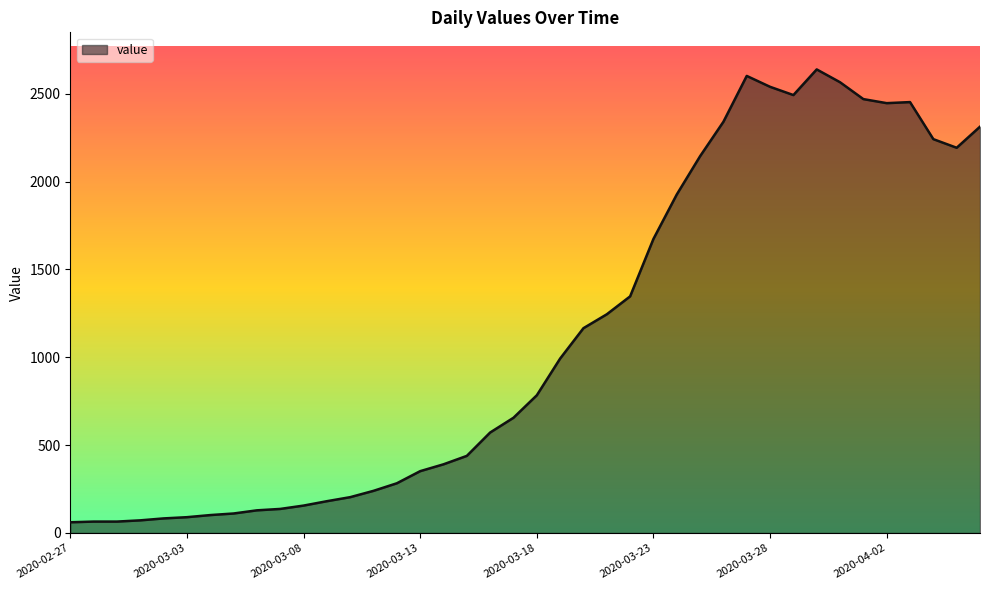

What is the difference between the maximum and minimum values?

2578